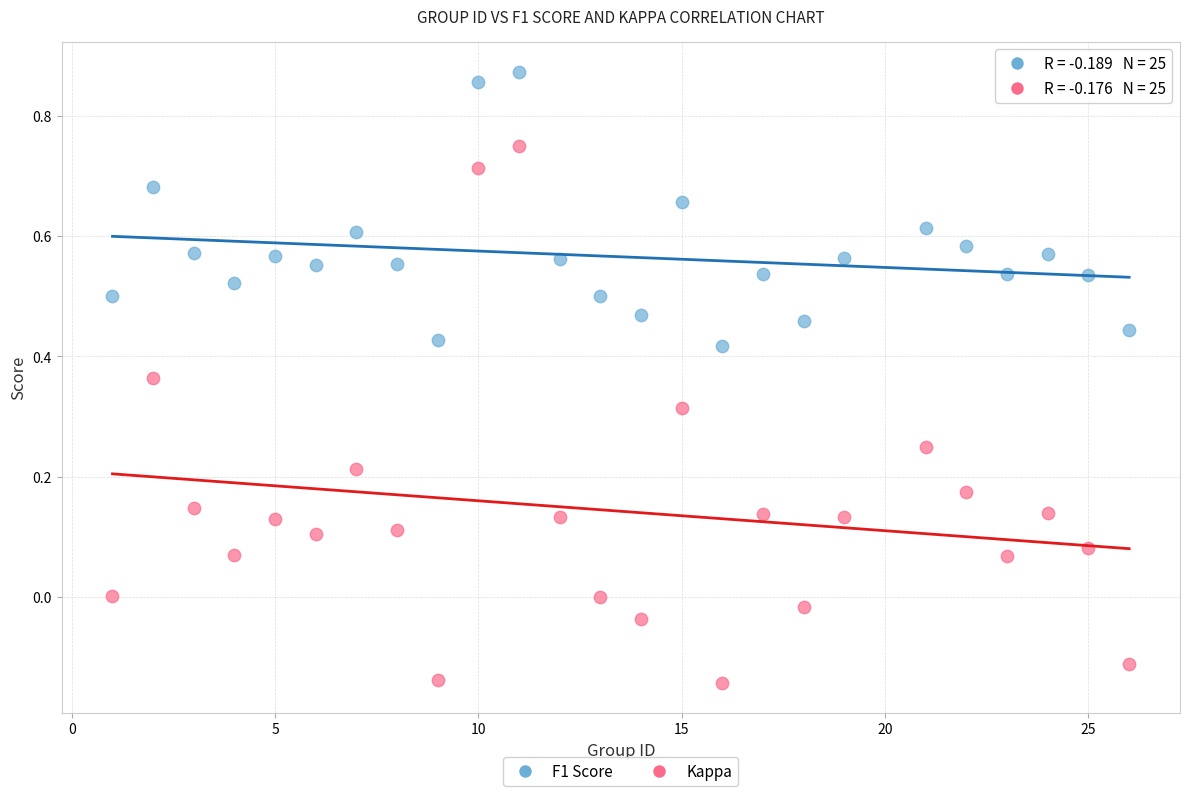

Which series reaches the minimum Y coordinate?

Kappa